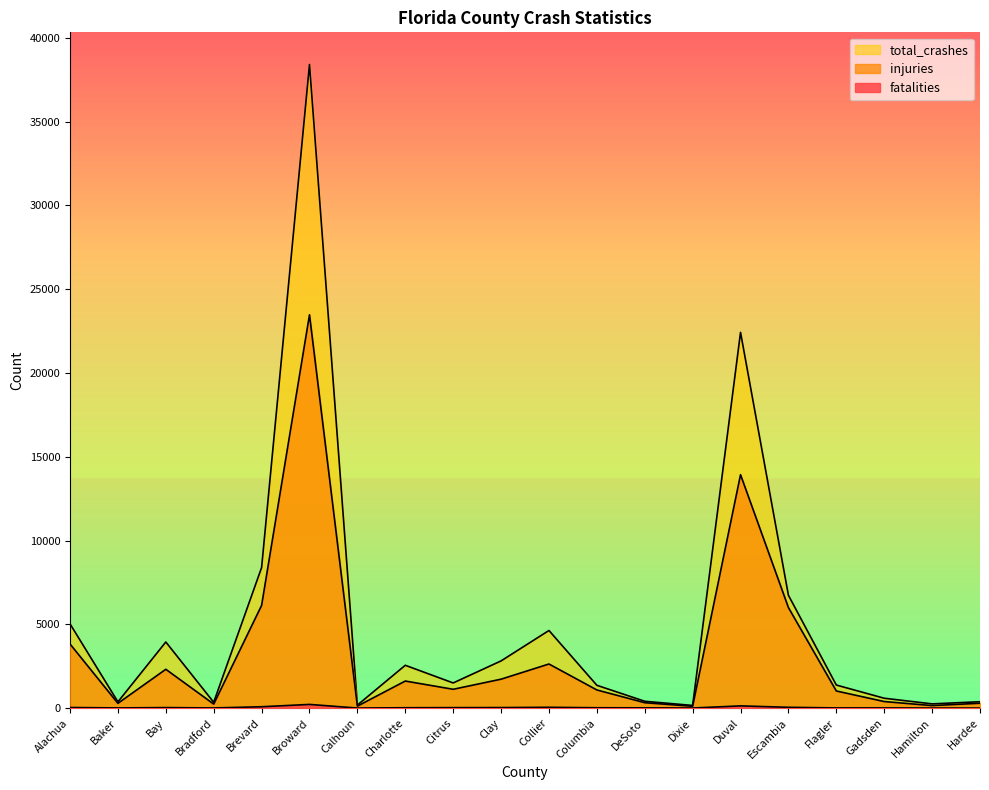

List the series in order of their overall mean, lowest first.

fatalities, injuries, total_crashes